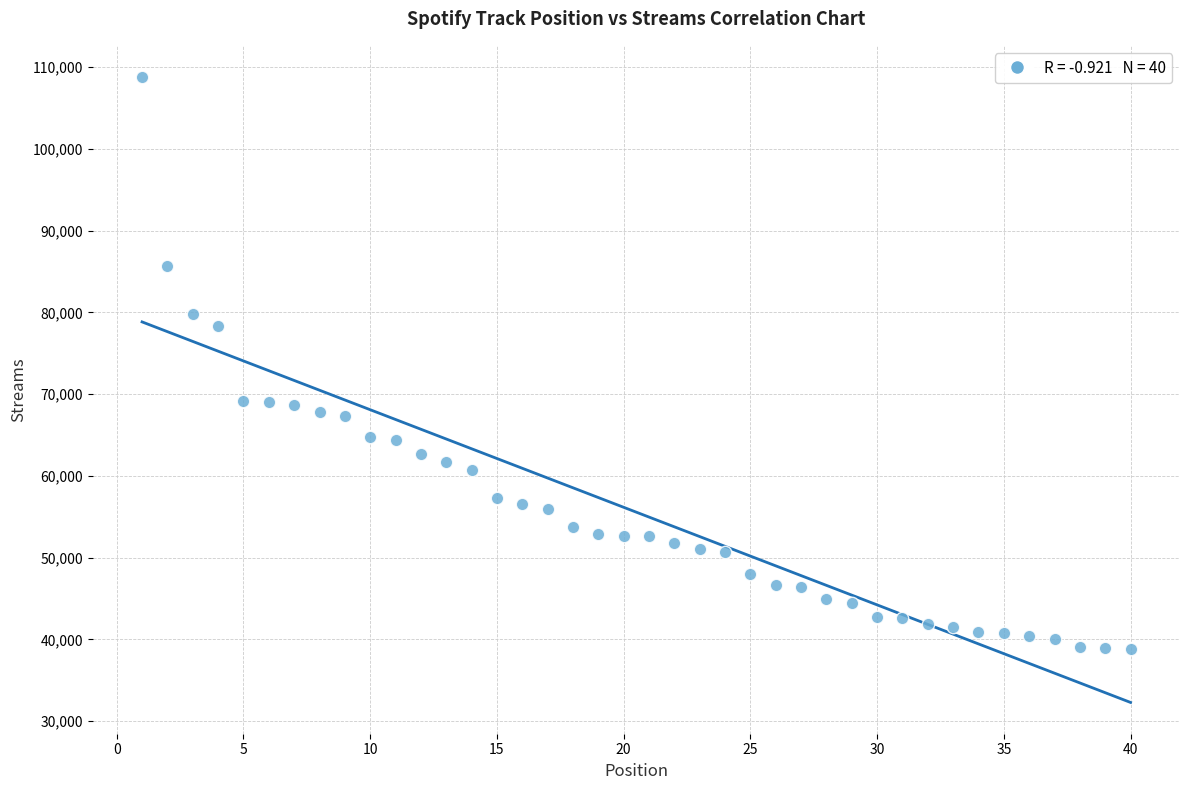

What is the range of X values (max minus min)?

39